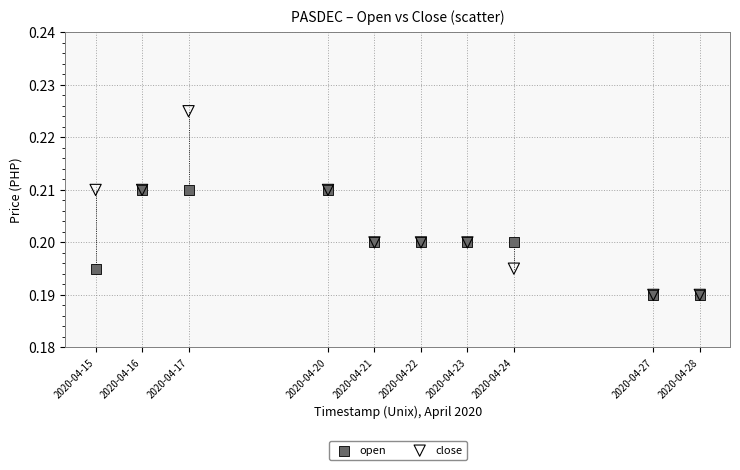

Which series contains the highest Y value?

close